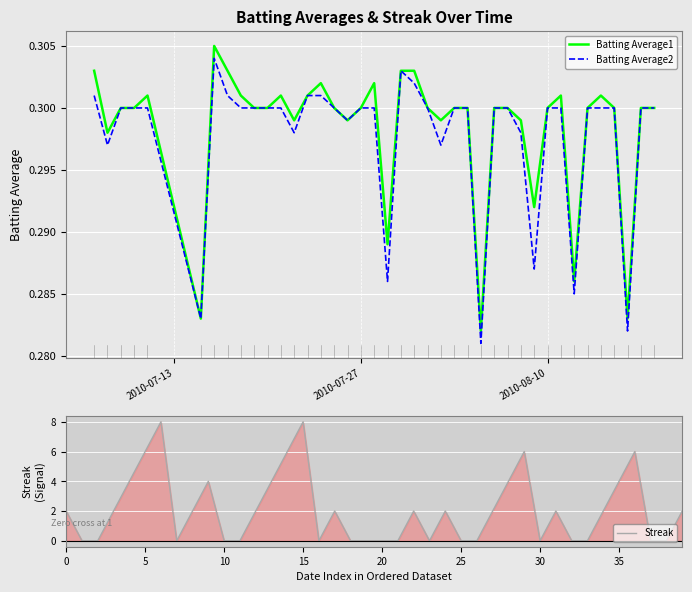

At which label does Streak reach its peak?

6